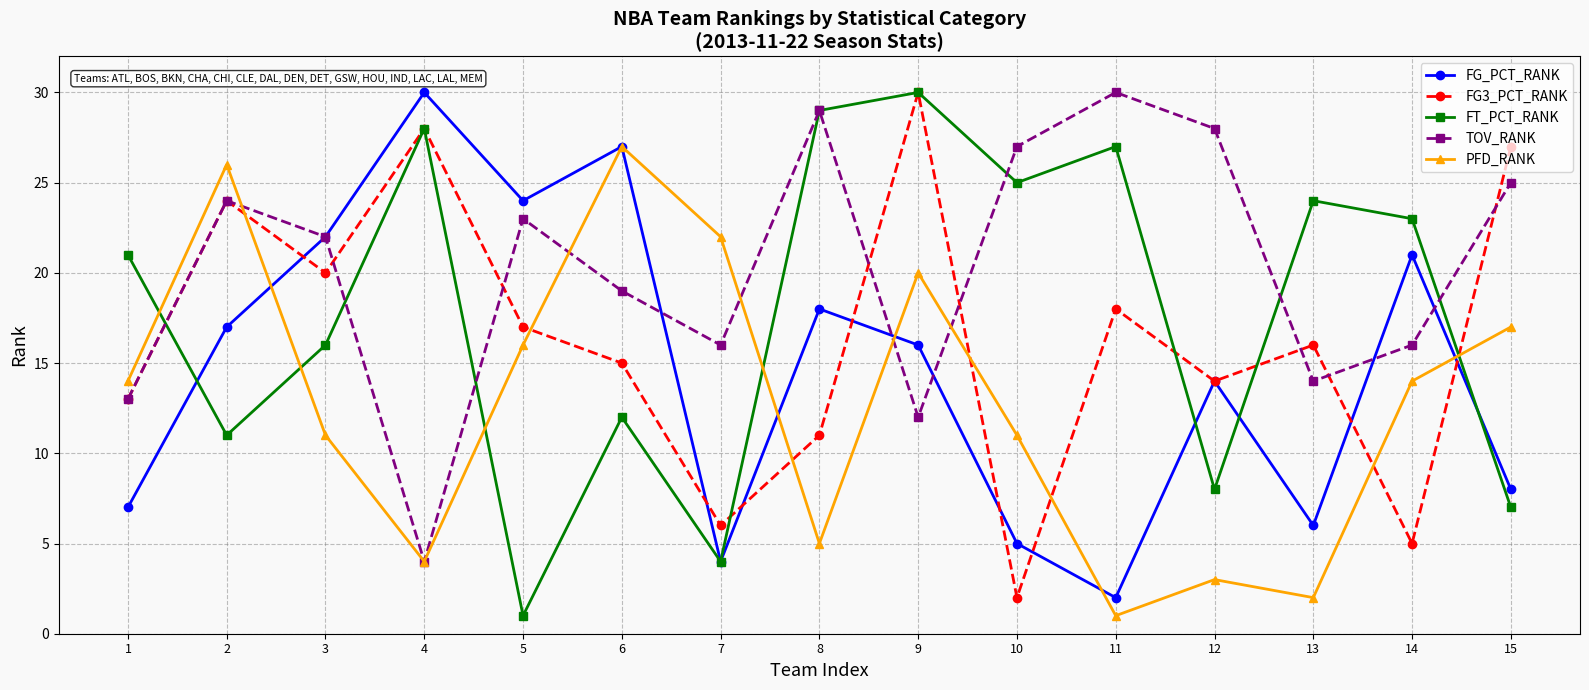

What are all the series names shown in the legend?

FG_PCT_RANK, FG3_PCT_RANK, FT_PCT_RANK, TOV_RANK, PFD_RANK